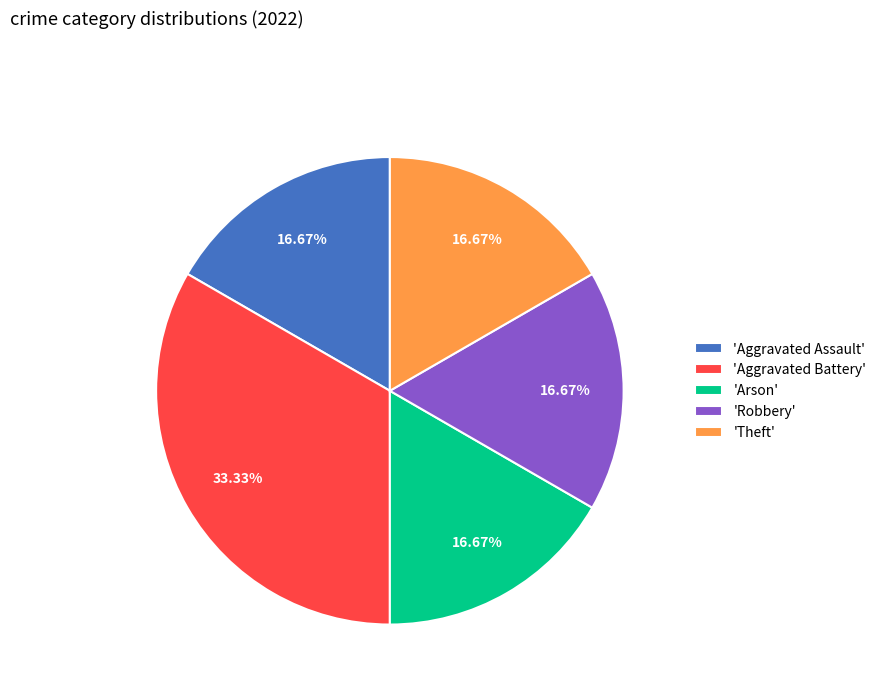

Which category has the biggest portion of the pie?

'Aggravated Battery'